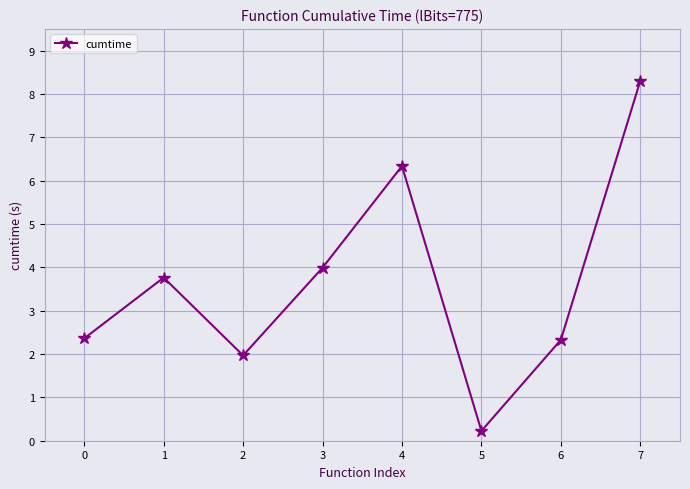

How many data points are above 3?

4